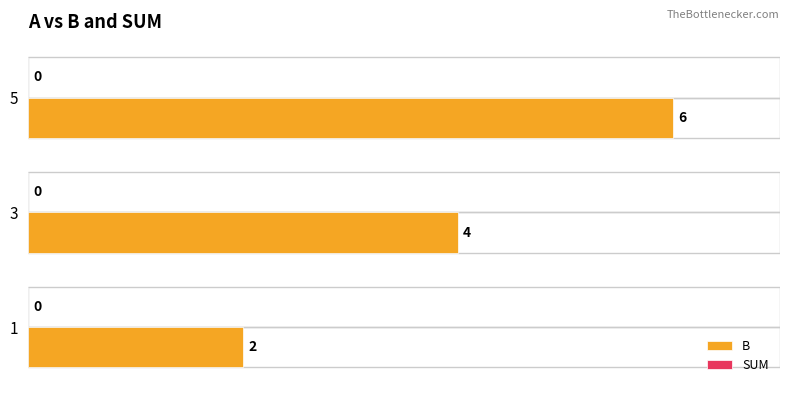

How many values are between 2 and 6?

3